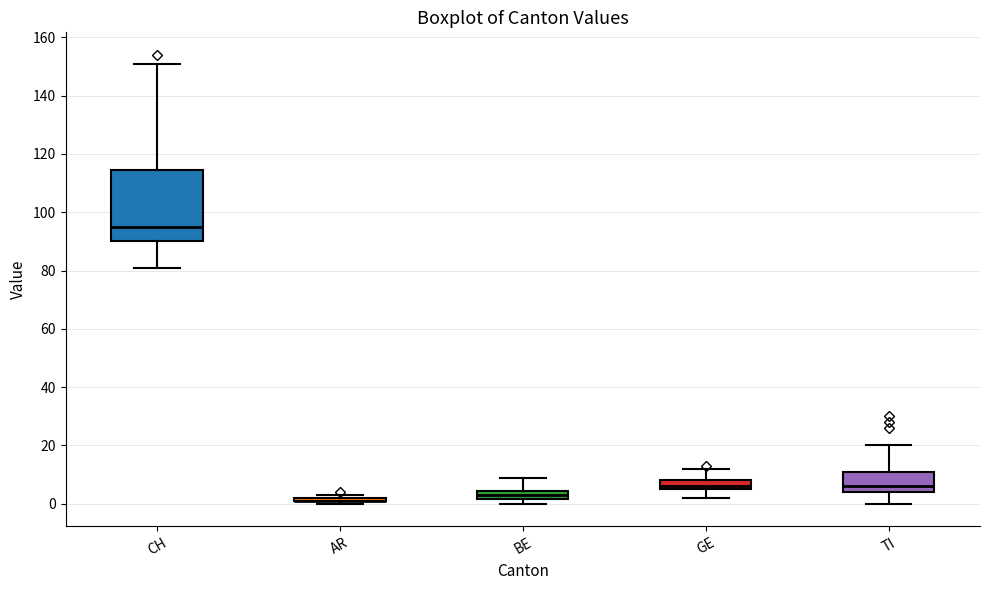

Reading left to right, read every box against the y-axis: the position of its median line, the range the box covers, and the ends of its whiskers. The values are not printed on the chart, so give them approximately, as read against the axis.

CH: median 96, box 90 to 114, whiskers 82 to 152
AR: box collapsed to a line at 2, whiskers 0 to 4
BE: median 4 (inside the box), box 2 to 4, whiskers 0 to 10
GE: median 6 (just above the box's lower edge), box 6 to 8, whiskers 2 to 12
TI: median 6, box 4 to 12, whiskers 0 to 20